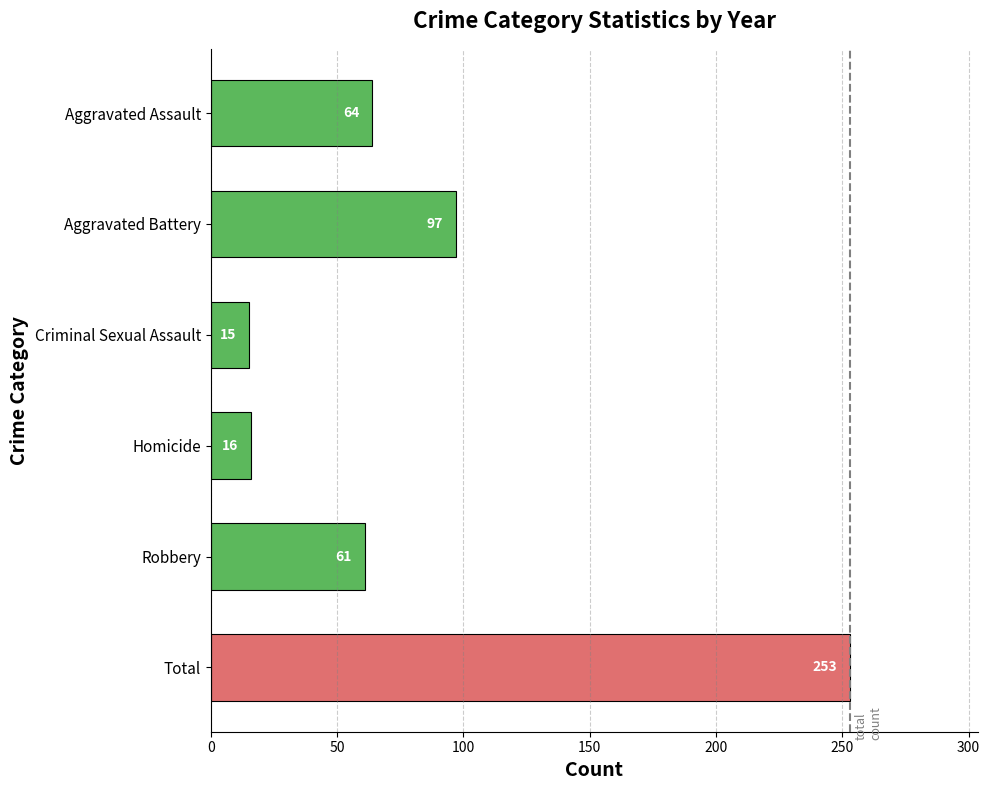

True or false: the data shows 27 at Homicide.

False